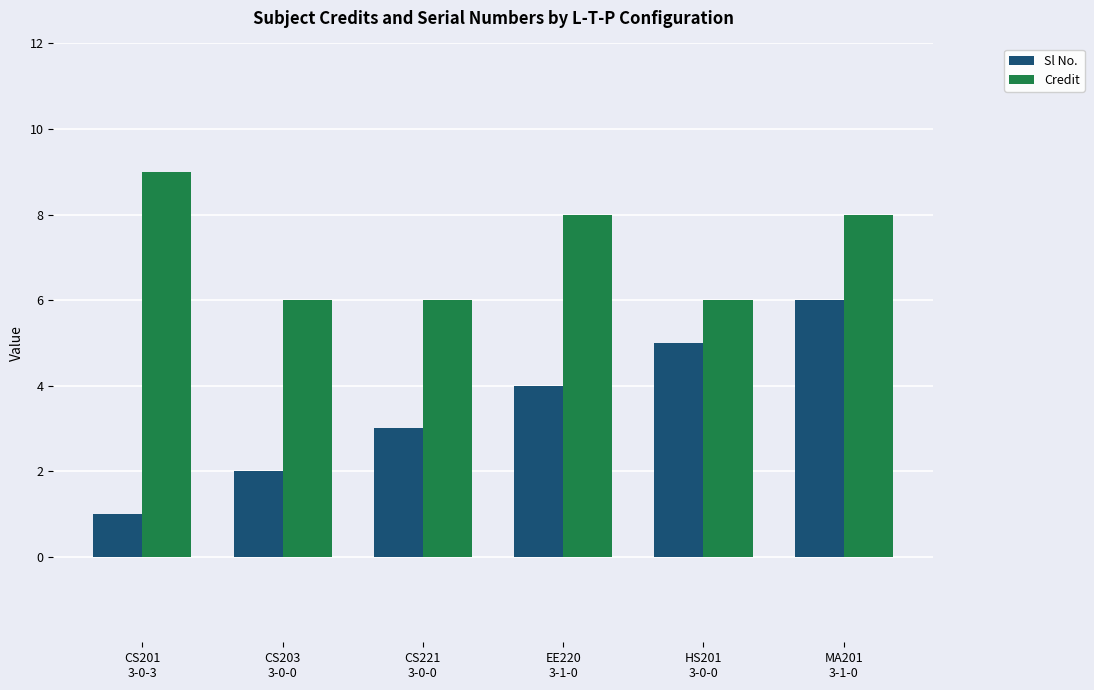

List the series in order of their peak value, lowest first.

Sl No., Credit